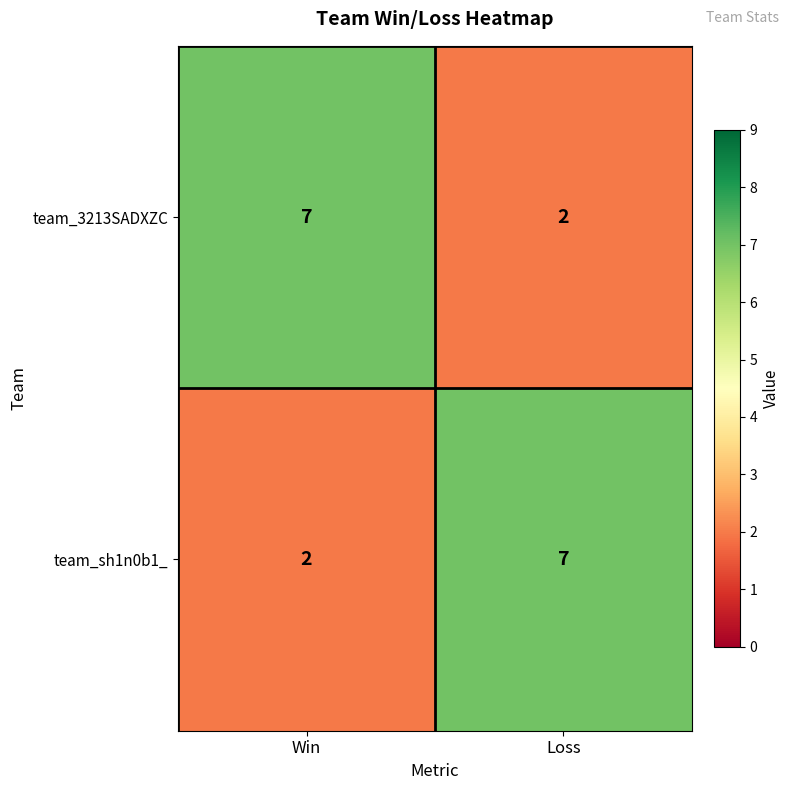

Is it true that team_3213SADXZC equals 2 at Loss?

True